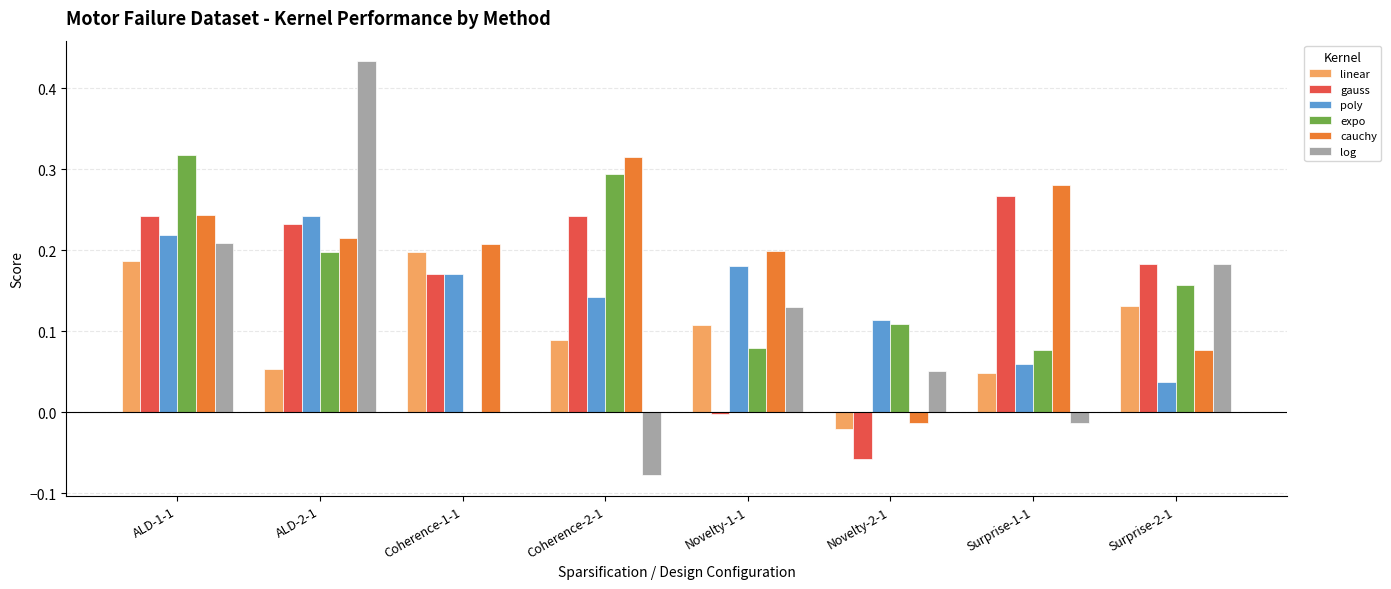

At which category does the chart reach its peak across all series?

ALD-2-1